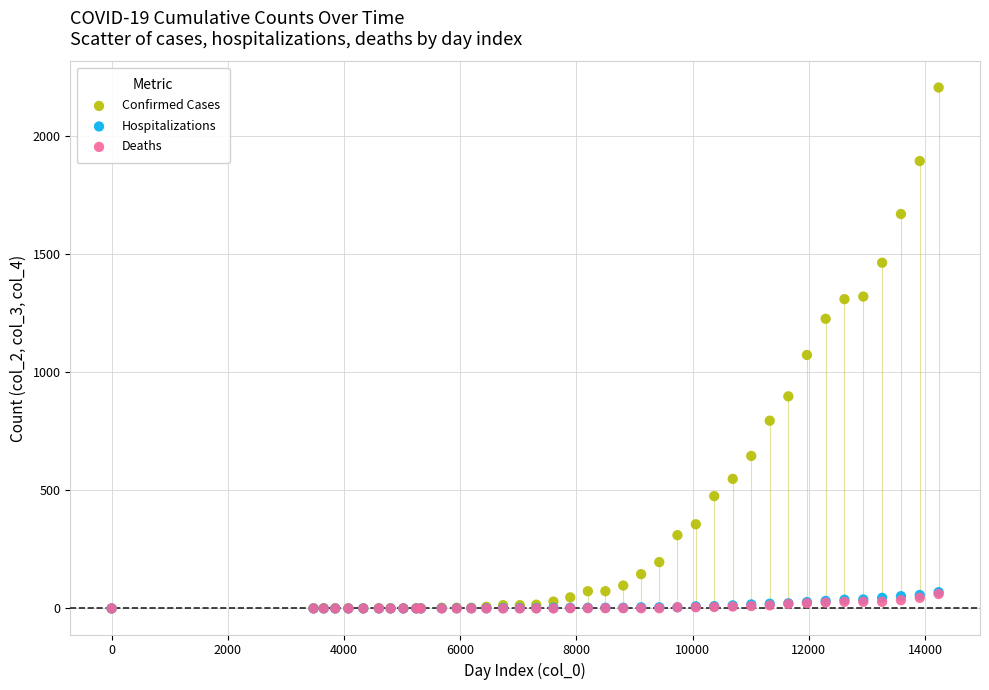

What are all the series names shown in the legend?

Confirmed Cases, Hospitalizations, Deaths